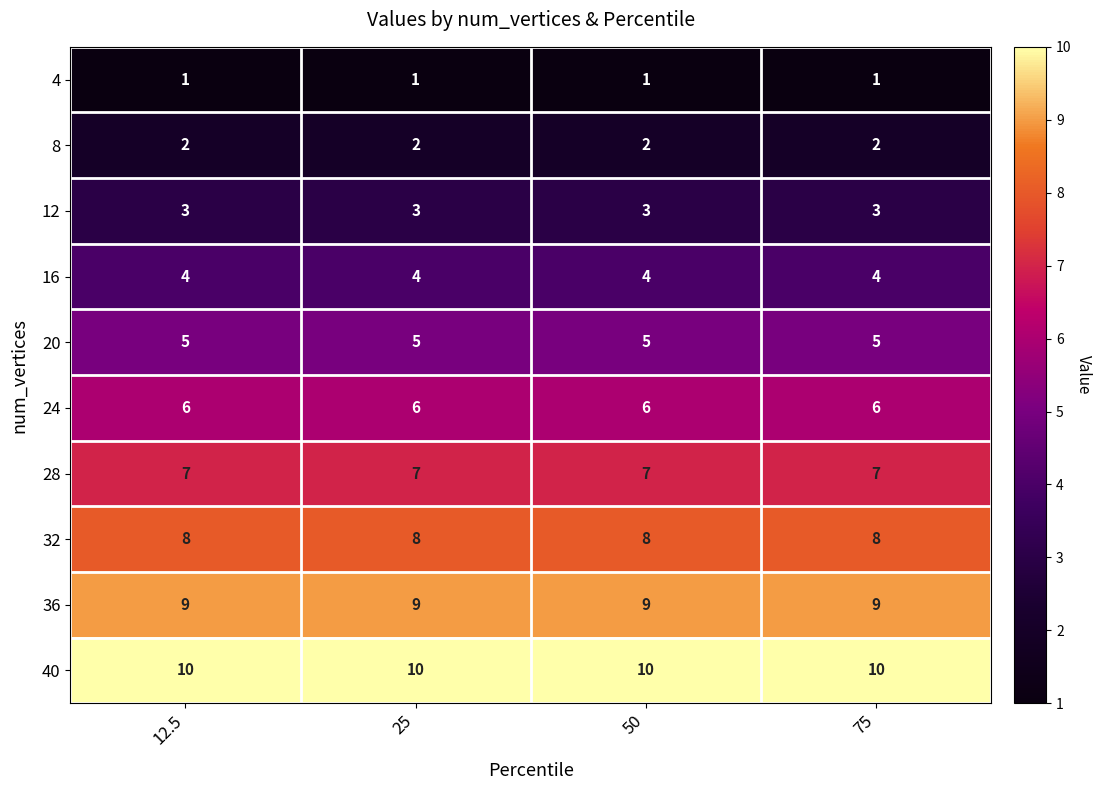

Rank the series by their maximum value, from highest to lowest.

40, 36, 32, 28, 24, 20, 16, 12, 8, 4